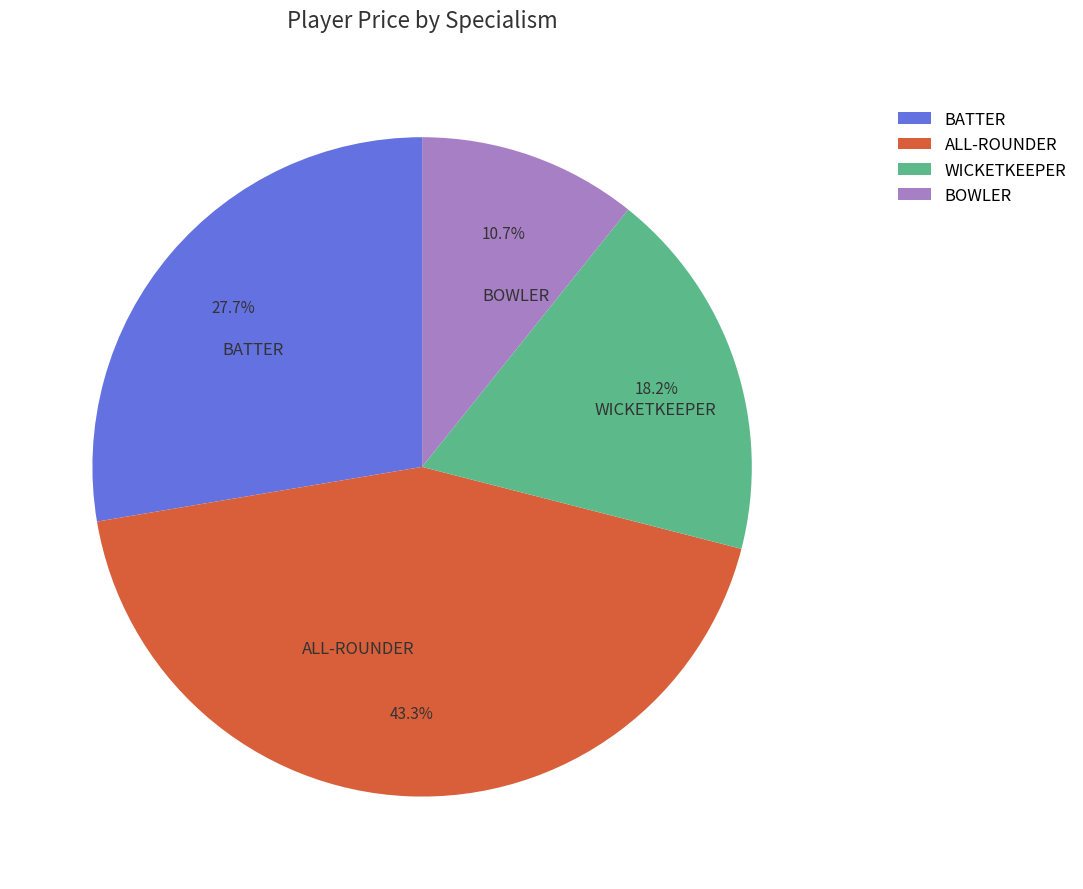

Rank the categories by value from highest to lowest.

ALL-ROUNDER, BATTER, WICKETKEEPER, BOWLER